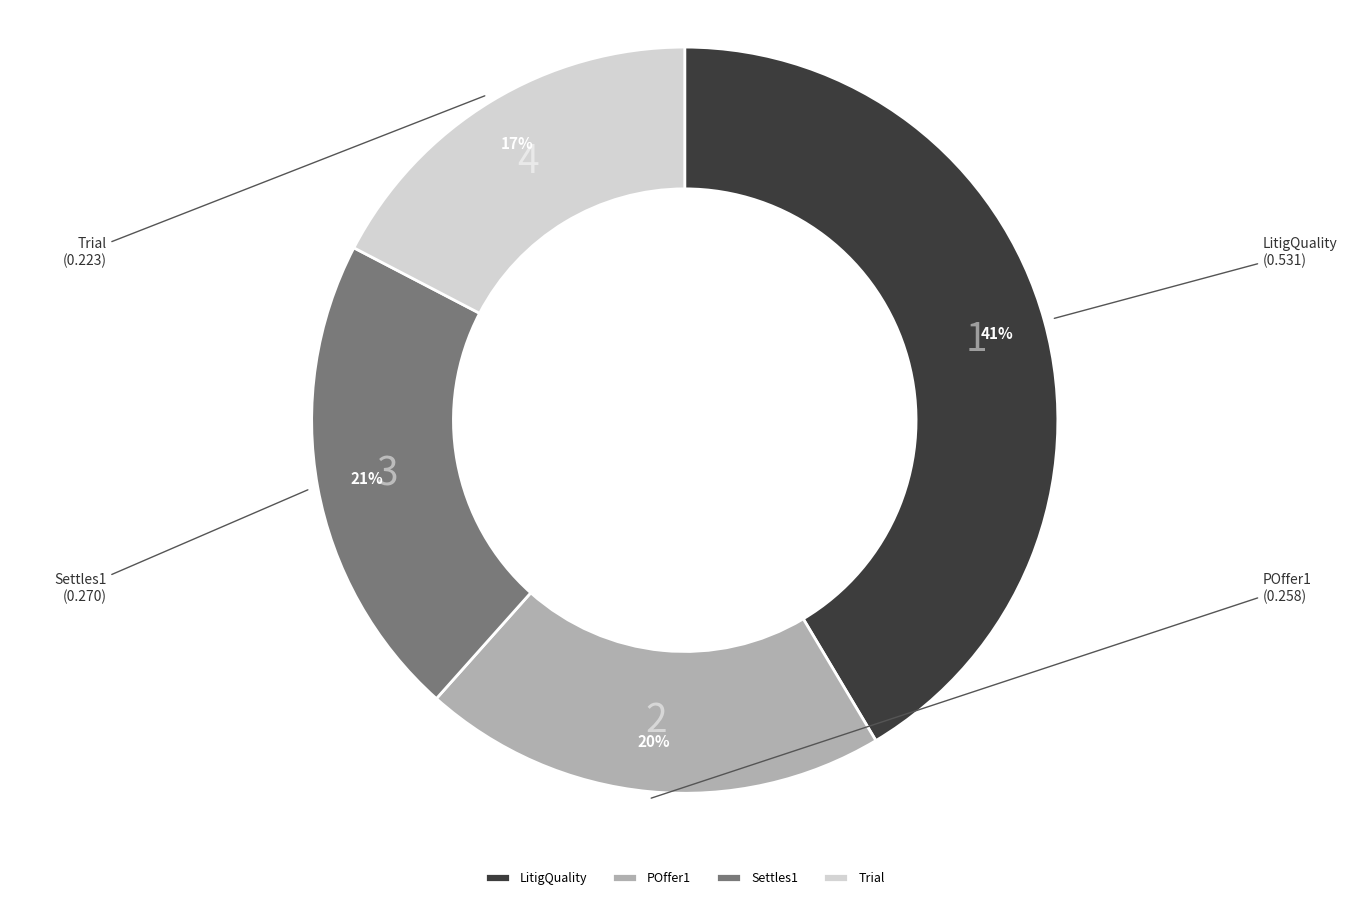

Do Trial and Settles1 together represent more than half of the pie?

No